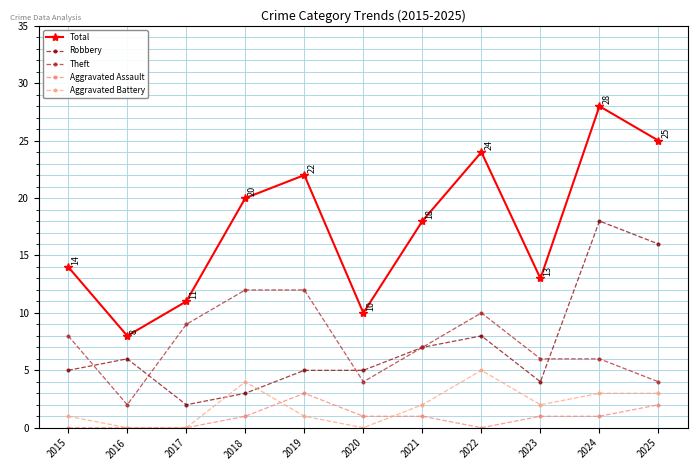

The value of Aggravated Assault at 2019 is 3. True or false?

True